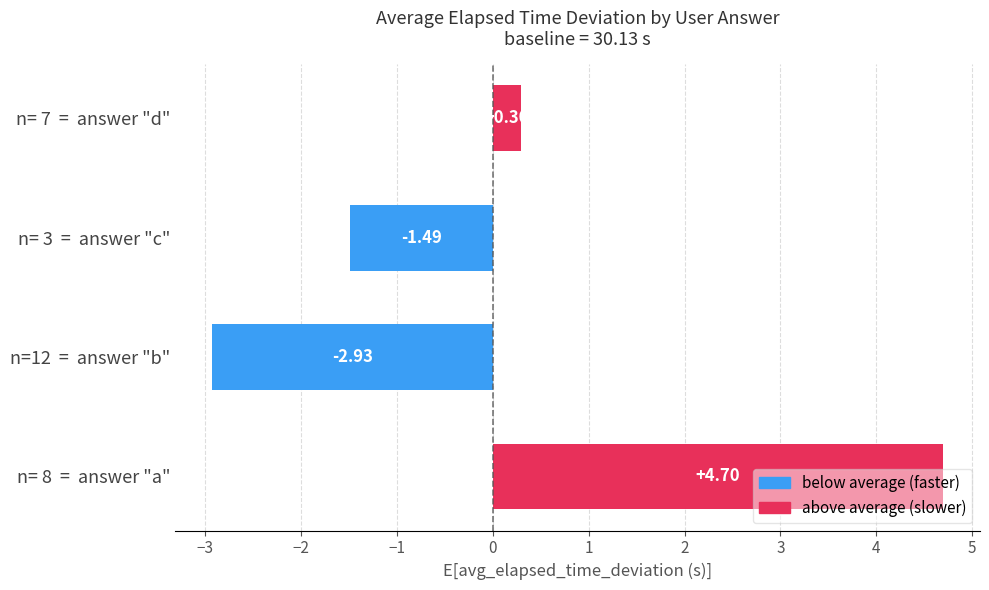

What is the sum of all values?

0.6